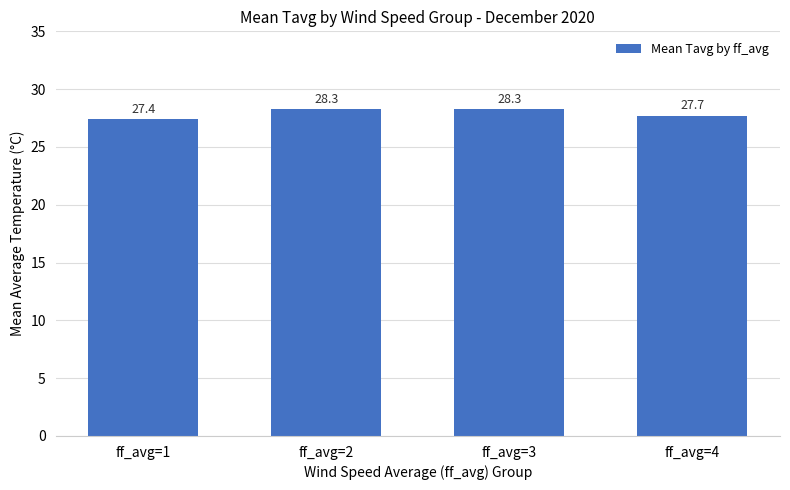

What is the difference between the values at ff_avg=3 and ff_avg=1?

0.9